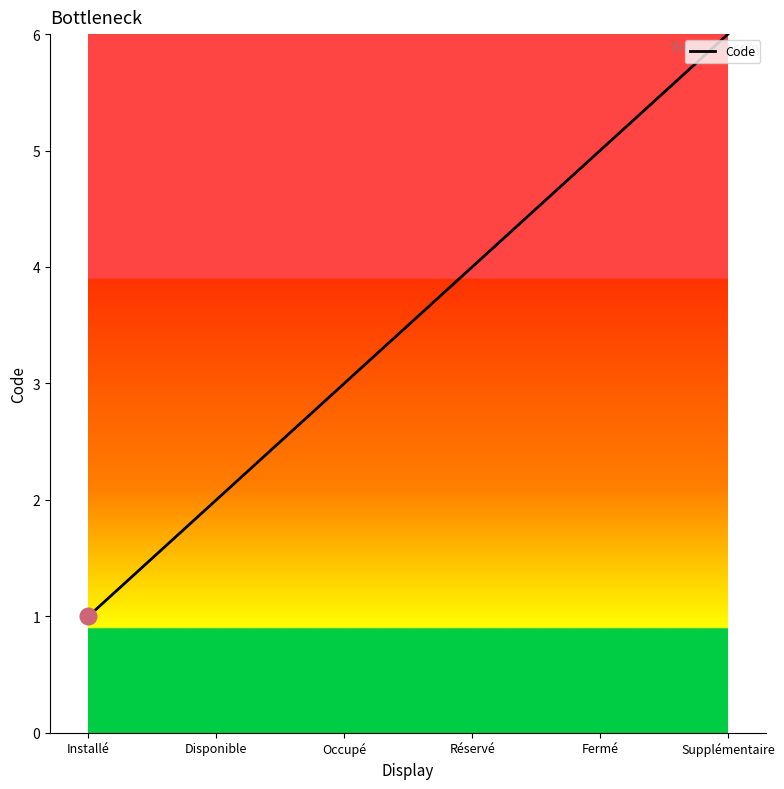

Reading left to right, what are all the values shown in this chart?

1	2	3	4	5	6